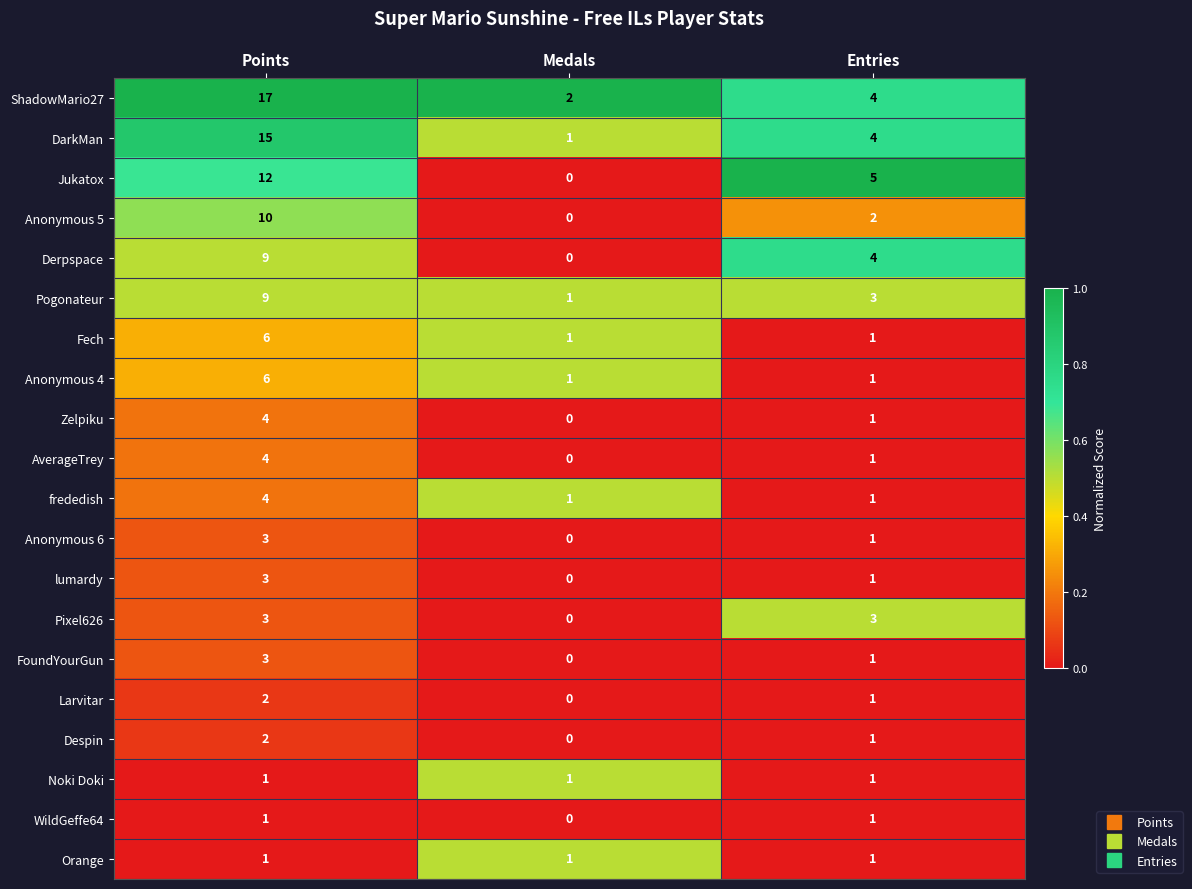

How many categories are shown in the chart?

3